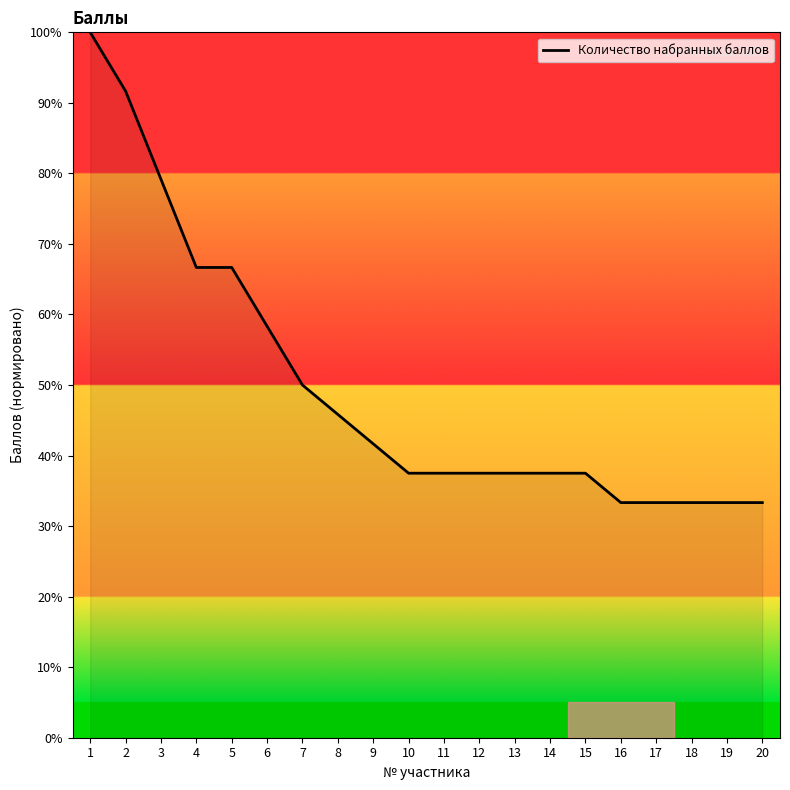

What is the smallest value displayed?

33.3